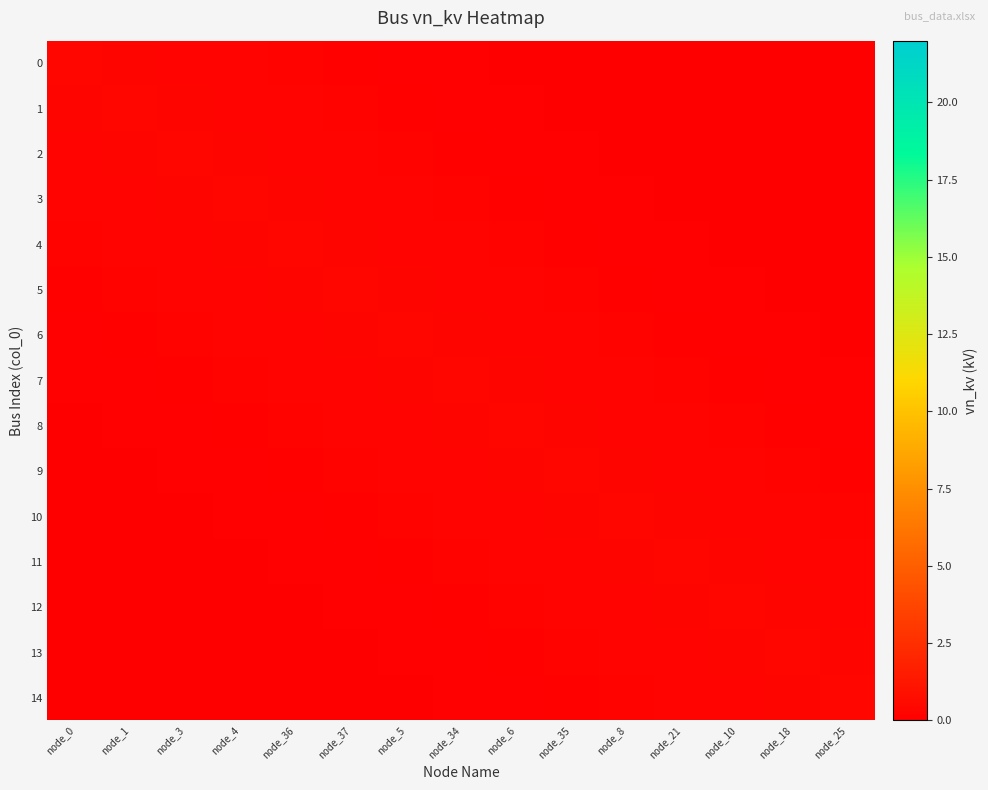

At how many categories does at least one series exceed 0?

15